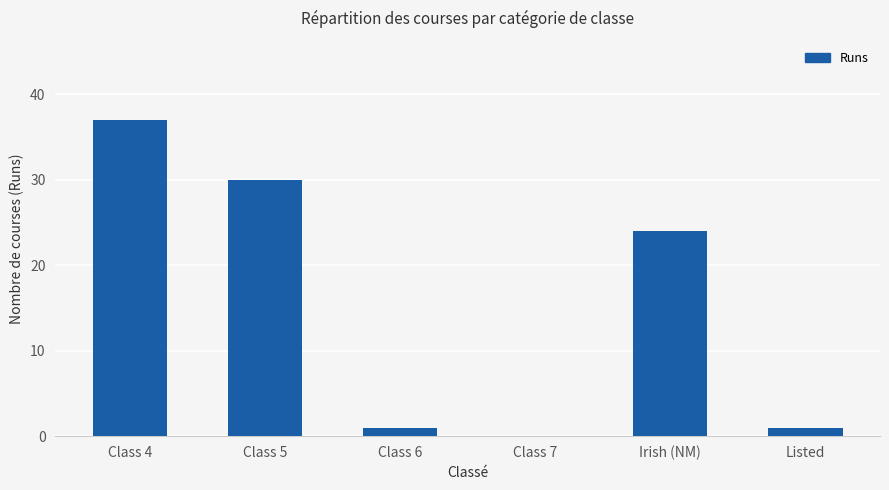

At which category does the chart reach its peak across all series?

Class 4